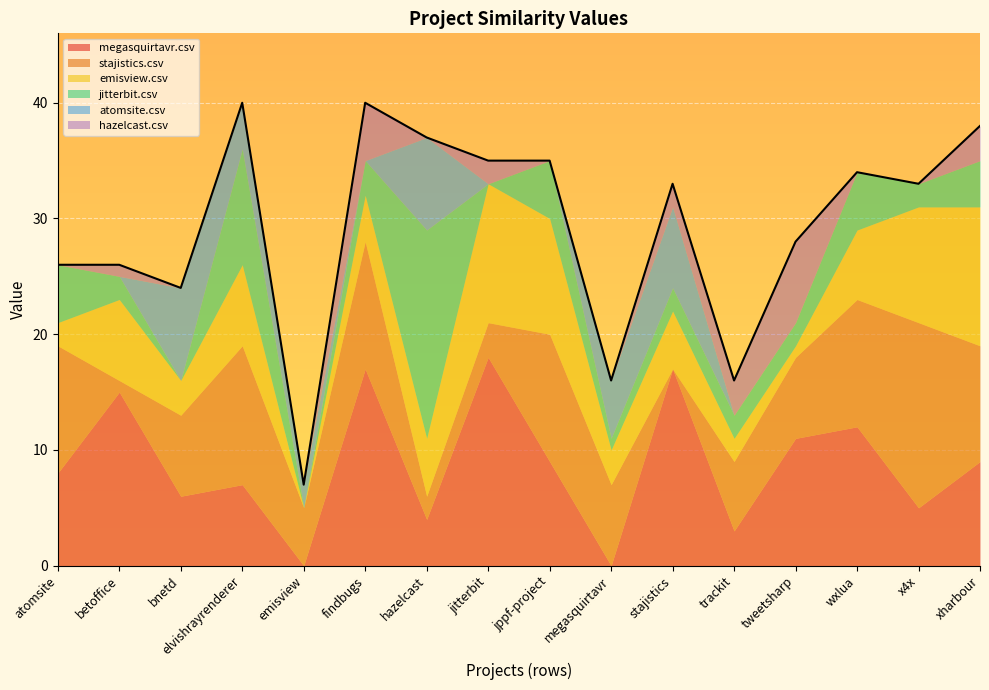

How many times do atomsite.csv and jitterbit.csv cross each other?

6